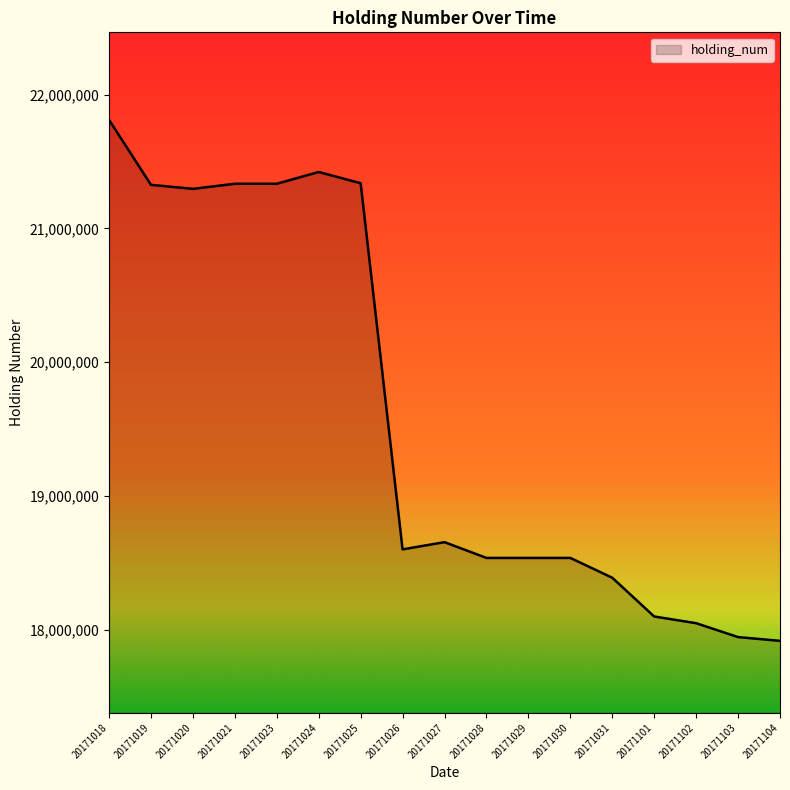

The chart shows a value of 18536000 at 20171029. True or false?

True